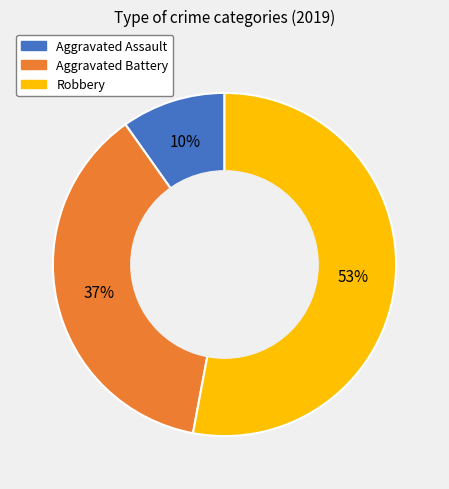

Do Aggravated Assault and Aggravated Battery together represent more than half of the pie?

No